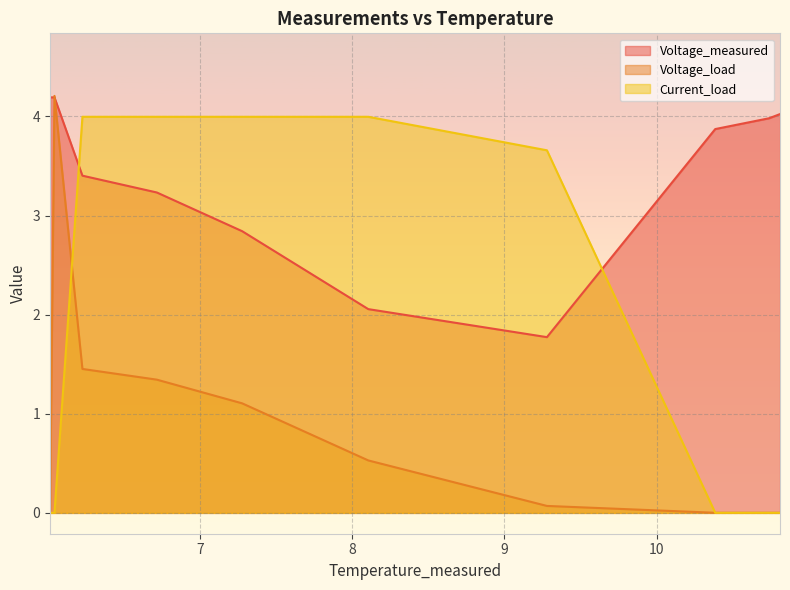

What is the average value of the Voltage_load series?

0.9